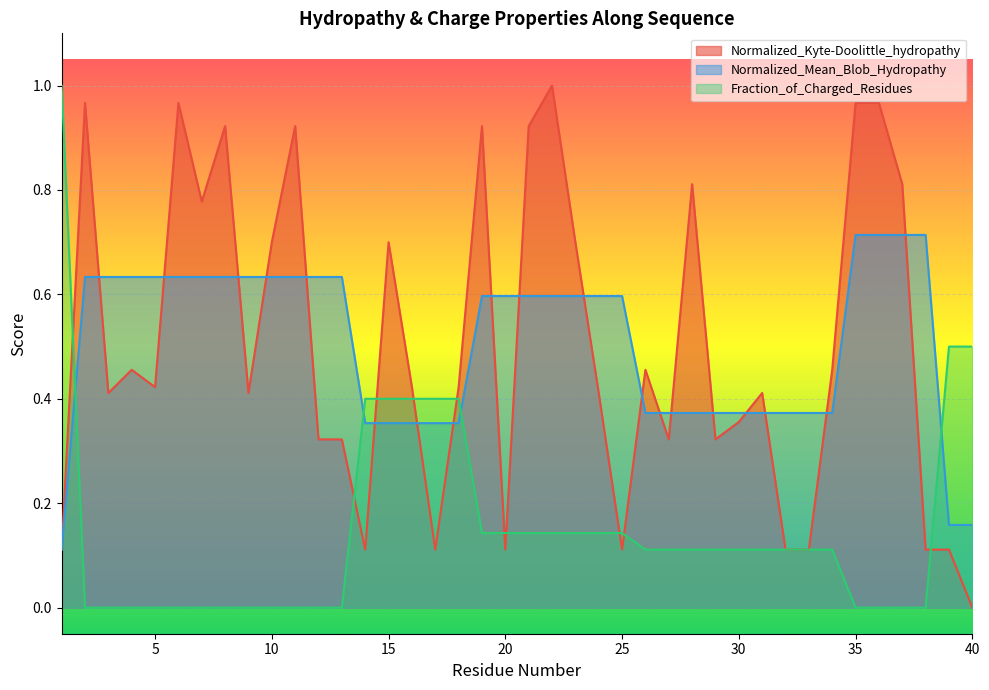

Which label corresponds to the largest value in the chart?

22